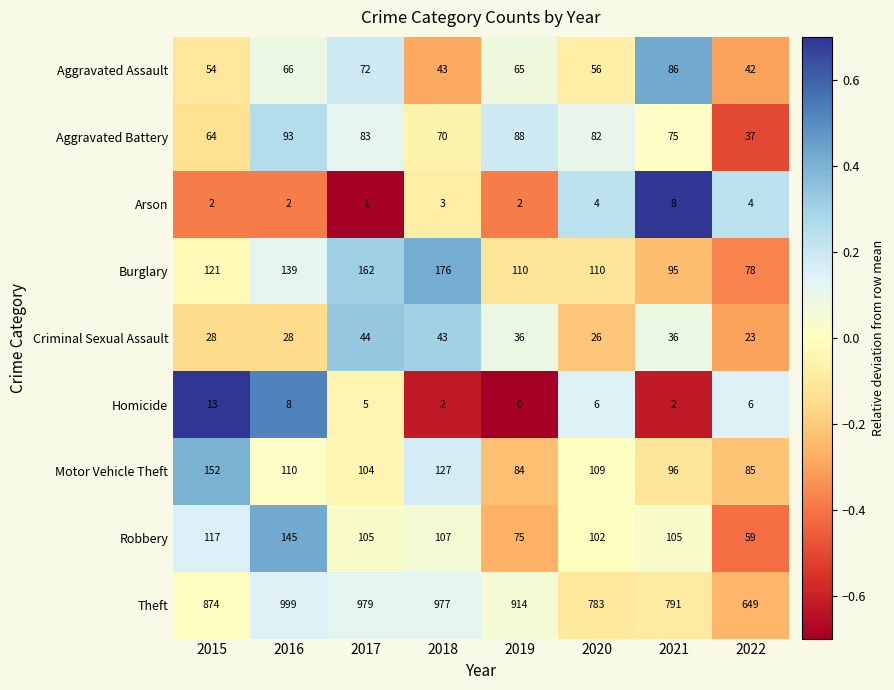

Which series has the largest range (max minus min)?

Theft